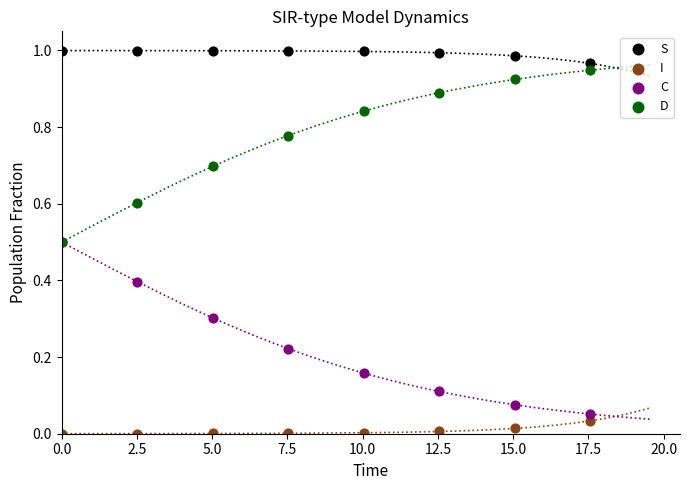

What are all the series names shown in the legend?

S, I, C, D